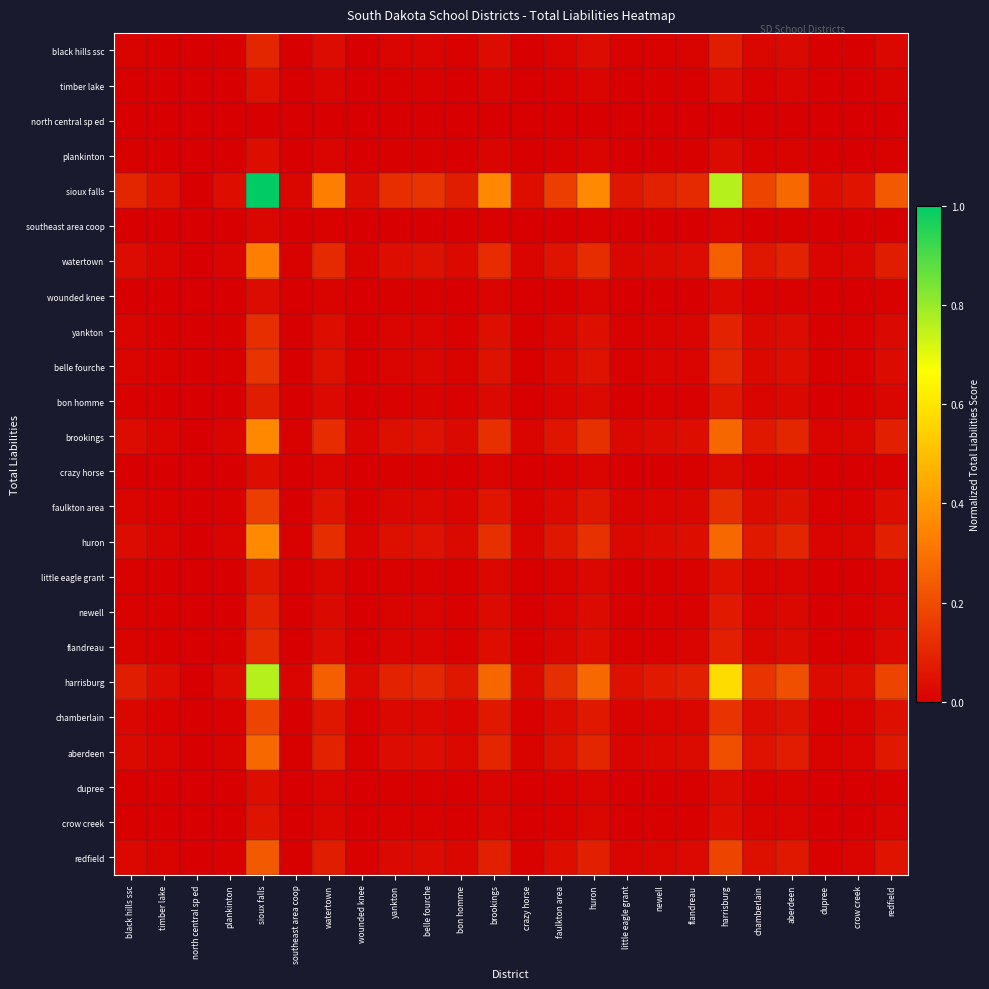

Reading left to right, what are all the values shown in this chart?

black hills ssc: black hills ssc=0.0	timber lake=0.0	north central sp ed=0.0	plankinton=0.0	sioux falls=0.1	southeast area coop=0.0	watertown=0.0	wounded knee=0.0	yankton=0.0	belle fourche=0.0	bon homme=0.0	brookings=0.0	crazy horse=0.0	faulkton area=0.0	huron=0.0	little eagle grant=0.0	newell=0.0	flandreau=0.0	harrisburg=0.1	chamberlain=0.0	aberdeen=0.0	dupree=0.0	crow creek=0.0	redfield=0.0
timber lake: black hills ssc=0.0	timber lake=0.0	north central sp ed=0.0	plankinton=0.0	sioux falls=0.0	southeast area coop=0.0	watertown=0.0	wounded knee=0.0	yankton=0.0	belle fourche=0.0	bon homme=0.0	brookings=0.0	crazy horse=0.0	faulkton area=0.0	huron=0.0	little eagle grant=0.0	newell=0.0	flandreau=0.0	harrisburg=0.0	chamberlain=0.0	aberdeen=0.0	dupree=0.0	crow creek=0.0	redfield=0.0
north central sp ed: black hills ssc=0.0	timber lake=0.0	north central sp ed=0.0	plankinton=0.0	sioux falls=0.0	southeast area coop=0.0	watertown=0.0	wounded knee=0.0	yankton=0.0	belle fourche=0.0	bon homme=0.0	brookings=0.0	crazy horse=0.0	faulkton area=0.0	huron=0.0	little eagle grant=0.0	newell=0.0	flandreau=0.0	harrisburg=0.0	chamberlain=0.0	aberdeen=0.0	dupree=0.0	crow creek=0.0	redfield=0.0
plankinton: black hills ssc=0.0	timber lake=0.0	north central sp ed=0.0	plankinton=0.0	sioux falls=0.0	southeast area coop=0.0	watertown=0.0	wounded knee=0.0	yankton=0.0	belle fourche=0.0	bon homme=0.0	brookings=0.0	crazy horse=0.0	faulkton area=0.0	huron=0.0	little eagle grant=0.0	newell=0.0	flandreau=0.0	harrisburg=0.0	chamberlain=0.0	aberdeen=0.0	dupree=0.0	crow creek=0.0	redfield=0.0
sioux falls: black hills ssc=0.1	timber lake=0.0	north central sp ed=0.0	plankinton=0.0	sioux falls=1.0	southeast area coop=0.0	watertown=0.3	wounded knee=0.0	yankton=0.1	belle fourche=0.1	bon homme=0.1	brookings=0.4	crazy horse=0.0	faulkton area=0.2	huron=0.4	little eagle grant=0.1	newell=0.1	flandreau=0.1	harrisburg=0.8	chamberlain=0.2	aberdeen=0.3	dupree=0.0	crow creek=0.1	redfield=0.2
southeast area coop: black hills ssc=0.0	timber lake=0.0	north central sp ed=0.0	plankinton=0.0	sioux falls=0.0	southeast area coop=0.0	watertown=0.0	wounded knee=0.0	yankton=0.0	belle fourche=0.0	bon homme=0.0	brookings=0.0	crazy horse=0.0	faulkton area=0.0	huron=0.0	little eagle grant=0.0	newell=0.0	flandreau=0.0	harrisburg=0.0	chamberlain=0.0	aberdeen=0.0	dupree=0.0	crow creek=0.0	redfield=0.0
watertown: black hills ssc=0.0	timber lake=0.0	north central sp ed=0.0	plankinton=0.0	sioux falls=0.3	southeast area coop=0.0	watertown=0.1	wounded knee=0.0	yankton=0.0	belle fourche=0.0	bon homme=0.0	brookings=0.1	crazy horse=0.0	faulkton area=0.1	huron=0.1	little eagle grant=0.0	newell=0.0	flandreau=0.0	harrisburg=0.3	chamberlain=0.1	aberdeen=0.1	dupree=0.0	crow creek=0.0	redfield=0.1
wounded knee: black hills ssc=0.0	timber lake=0.0	north central sp ed=0.0	plankinton=0.0	sioux falls=0.0	southeast area coop=0.0	watertown=0.0	wounded knee=0.0	yankton=0.0	belle fourche=0.0	bon homme=0.0	brookings=0.0	crazy horse=0.0	faulkton area=0.0	huron=0.0	little eagle grant=0.0	newell=0.0	flandreau=0.0	harrisburg=0.0	chamberlain=0.0	aberdeen=0.0	dupree=0.0	crow creek=0.0	redfield=0.0
yankton: black hills ssc=0.0	timber lake=0.0	north central sp ed=0.0	plankinton=0.0	sioux falls=0.1	southeast area coop=0.0	watertown=0.0	wounded knee=0.0	yankton=0.0	belle fourche=0.0	bon homme=0.0	brookings=0.0	crazy horse=0.0	faulkton area=0.0	huron=0.0	little eagle grant=0.0	newell=0.0	flandreau=0.0	harrisburg=0.1	chamberlain=0.0	aberdeen=0.0	dupree=0.0	crow creek=0.0	redfield=0.0
belle fourche: black hills ssc=0.0	timber lake=0.0	north central sp ed=0.0	plankinton=0.0	sioux falls=0.1	southeast area coop=0.0	watertown=0.0	wounded knee=0.0	yankton=0.0	belle fourche=0.0	bon homme=0.0	brookings=0.0	crazy horse=0.0	faulkton area=0.0	huron=0.0	little eagle grant=0.0	newell=0.0	flandreau=0.0	harrisburg=0.1	chamberlain=0.0	aberdeen=0.0	dupree=0.0	crow creek=0.0	redfield=0.0
bon homme: black hills ssc=0.0	timber lake=0.0	north central sp ed=0.0	plankinton=0.0	sioux falls=0.1	southeast area coop=0.0	watertown=0.0	wounded knee=0.0	yankton=0.0	belle fourche=0.0	bon homme=0.0	brookings=0.0	crazy horse=0.0	faulkton area=0.0	huron=0.0	little eagle grant=0.0	newell=0.0	flandreau=0.0	harrisburg=0.1	chamberlain=0.0	aberdeen=0.0	dupree=0.0	crow creek=0.0	redfield=0.0
brookings: black hills ssc=0.0	timber lake=0.0	north central sp ed=0.0	plankinton=0.0	sioux falls=0.4	southeast area coop=0.0	watertown=0.1	wounded knee=0.0	yankton=0.0	belle fourche=0.0	bon homme=0.0	brookings=0.1	crazy horse=0.0	faulkton area=0.1	huron=0.1	little eagle grant=0.0	newell=0.0	flandreau=0.0	harrisburg=0.3	chamberlain=0.1	aberdeen=0.1	dupree=0.0	crow creek=0.0	redfield=0.1
crazy horse: black hills ssc=0.0	timber lake=0.0	north central sp ed=0.0	plankinton=0.0	sioux falls=0.0	southeast area coop=0.0	watertown=0.0	wounded knee=0.0	yankton=0.0	belle fourche=0.0	bon homme=0.0	brookings=0.0	crazy horse=0.0	faulkton area=0.0	huron=0.0	little eagle grant=0.0	newell=0.0	flandreau=0.0	harrisburg=0.0	chamberlain=0.0	aberdeen=0.0	dupree=0.0	crow creek=0.0	redfield=0.0
faulkton area: black hills ssc=0.0	timber lake=0.0	north central sp ed=0.0	plankinton=0.0	sioux falls=0.2	southeast area coop=0.0	watertown=0.1	wounded knee=0.0	yankton=0.0	belle fourche=0.0	bon homme=0.0	brookings=0.1	crazy horse=0.0	faulkton area=0.0	huron=0.1	little eagle grant=0.0	newell=0.0	flandreau=0.0	harrisburg=0.1	chamberlain=0.0	aberdeen=0.0	dupree=0.0	crow creek=0.0	redfield=0.0
huron: black hills ssc=0.0	timber lake=0.0	north central sp ed=0.0	plankinton=0.0	sioux falls=0.4	southeast area coop=0.0	watertown=0.1	wounded knee=0.0	yankton=0.0	belle fourche=0.0	bon homme=0.0	brookings=0.1	crazy horse=0.0	faulkton area=0.1	huron=0.1	little eagle grant=0.0	newell=0.0	flandreau=0.0	harrisburg=0.3	chamberlain=0.1	aberdeen=0.1	dupree=0.0	crow creek=0.0	redfield=0.1
little eagle grant: black hills ssc=0.0	timber lake=0.0	north central sp ed=0.0	plankinton=0.0	sioux falls=0.1	southeast area coop=0.0	watertown=0.0	wounded knee=0.0	yankton=0.0	belle fourche=0.0	bon homme=0.0	brookings=0.0	crazy horse=0.0	faulkton area=0.0	huron=0.0	little eagle grant=0.0	newell=0.0	flandreau=0.0	harrisburg=0.0	chamberlain=0.0	aberdeen=0.0	dupree=0.0	crow creek=0.0	redfield=0.0
newell: black hills ssc=0.0	timber lake=0.0	north central sp ed=0.0	plankinton=0.0	sioux falls=0.1	southeast area coop=0.0	watertown=0.0	wounded knee=0.0	yankton=0.0	belle fourche=0.0	bon homme=0.0	brookings=0.0	crazy horse=0.0	faulkton area=0.0	huron=0.0	little eagle grant=0.0	newell=0.0	flandreau=0.0	harrisburg=0.1	chamberlain=0.0	aberdeen=0.0	dupree=0.0	crow creek=0.0	redfield=0.0
flandreau: black hills ssc=0.0	timber lake=0.0	north central sp ed=0.0	plankinton=0.0	sioux falls=0.1	southeast area coop=0.0	watertown=0.0	wounded knee=0.0	yankton=0.0	belle fourche=0.0	bon homme=0.0	brookings=0.0	crazy horse=0.0	faulkton area=0.0	huron=0.0	little eagle grant=0.0	newell=0.0	flandreau=0.0	harrisburg=0.1	chamberlain=0.0	aberdeen=0.0	dupree=0.0	crow creek=0.0	redfield=0.0
harrisburg: black hills ssc=0.1	timber lake=0.0	north central sp ed=0.0	plankinton=0.0	sioux falls=0.8	southeast area coop=0.0	watertown=0.3	wounded knee=0.0	yankton=0.1	belle fourche=0.1	bon homme=0.1	brookings=0.3	crazy horse=0.0	faulkton area=0.1	huron=0.3	little eagle grant=0.0	newell=0.1	flandreau=0.1	harrisburg=0.6	chamberlain=0.1	aberdeen=0.2	dupree=0.0	crow creek=0.0	redfield=0.2
chamberlain: black hills ssc=0.0	timber lake=0.0	north central sp ed=0.0	plankinton=0.0	sioux falls=0.2	southeast area coop=0.0	watertown=0.1	wounded knee=0.0	yankton=0.0	belle fourche=0.0	bon homme=0.0	brookings=0.1	crazy horse=0.0	faulkton area=0.0	huron=0.1	little eagle grant=0.0	newell=0.0	flandreau=0.0	harrisburg=0.1	chamberlain=0.0	aberdeen=0.1	dupree=0.0	crow creek=0.0	redfield=0.0
aberdeen: black hills ssc=0.0	timber lake=0.0	north central sp ed=0.0	plankinton=0.0	sioux falls=0.3	southeast area coop=0.0	watertown=0.1	wounded knee=0.0	yankton=0.0	belle fourche=0.0	bon homme=0.0	brookings=0.1	crazy horse=0.0	faulkton area=0.0	huron=0.1	little eagle grant=0.0	newell=0.0	flandreau=0.0	harrisburg=0.2	chamberlain=0.1	aberdeen=0.1	dupree=0.0	crow creek=0.0	redfield=0.1
dupree: black hills ssc=0.0	timber lake=0.0	north central sp ed=0.0	plankinton=0.0	sioux falls=0.0	southeast area coop=0.0	watertown=0.0	wounded knee=0.0	yankton=0.0	belle fourche=0.0	bon homme=0.0	brookings=0.0	crazy horse=0.0	faulkton area=0.0	huron=0.0	little eagle grant=0.0	newell=0.0	flandreau=0.0	harrisburg=0.0	chamberlain=0.0	aberdeen=0.0	dupree=0.0	crow creek=0.0	redfield=0.0
crow creek: black hills ssc=0.0	timber lake=0.0	north central sp ed=0.0	plankinton=0.0	sioux falls=0.1	southeast area coop=0.0	watertown=0.0	wounded knee=0.0	yankton=0.0	belle fourche=0.0	bon homme=0.0	brookings=0.0	crazy horse=0.0	faulkton area=0.0	huron=0.0	little eagle grant=0.0	newell=0.0	flandreau=0.0	harrisburg=0.0	chamberlain=0.0	aberdeen=0.0	dupree=0.0	crow creek=0.0	redfield=0.0
redfield: black hills ssc=0.0	timber lake=0.0	north central sp ed=0.0	plankinton=0.0	sioux falls=0.2	southeast area coop=0.0	watertown=0.1	wounded knee=0.0	yankton=0.0	belle fourche=0.0	bon homme=0.0	brookings=0.1	crazy horse=0.0	faulkton area=0.0	huron=0.1	little eagle grant=0.0	newell=0.0	flandreau=0.0	harrisburg=0.2	chamberlain=0.0	aberdeen=0.1	dupree=0.0	crow creek=0.0	redfield=0.1